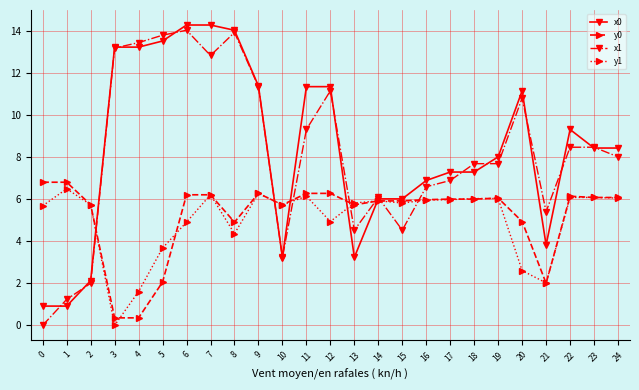

Where do x0 and y1 first cross each other?

2 and 3